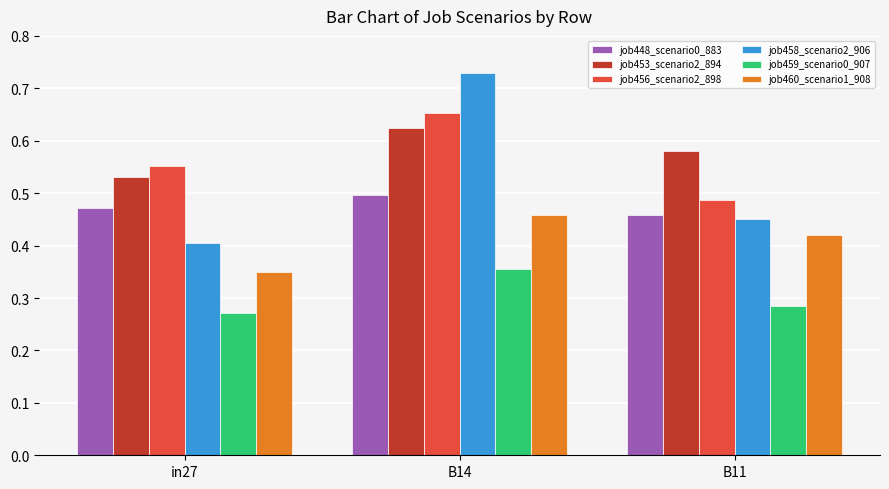

How many data points does each series have?

3